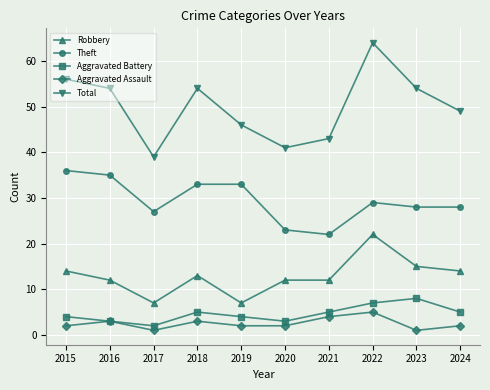

What is the difference between the maximum and minimum values in the Aggravated Battery series?

6